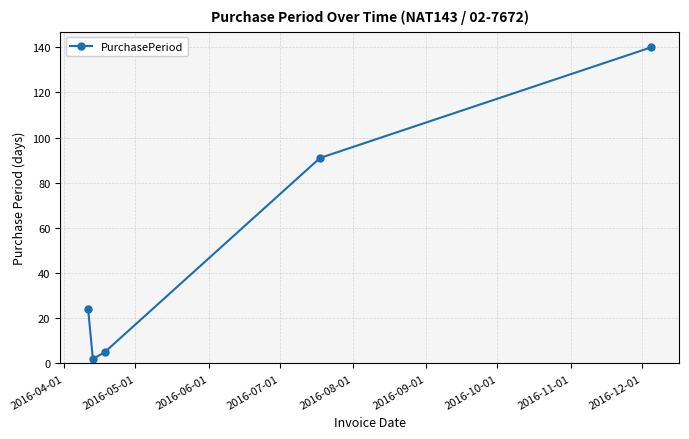

How many lines are shown in the chart?

1